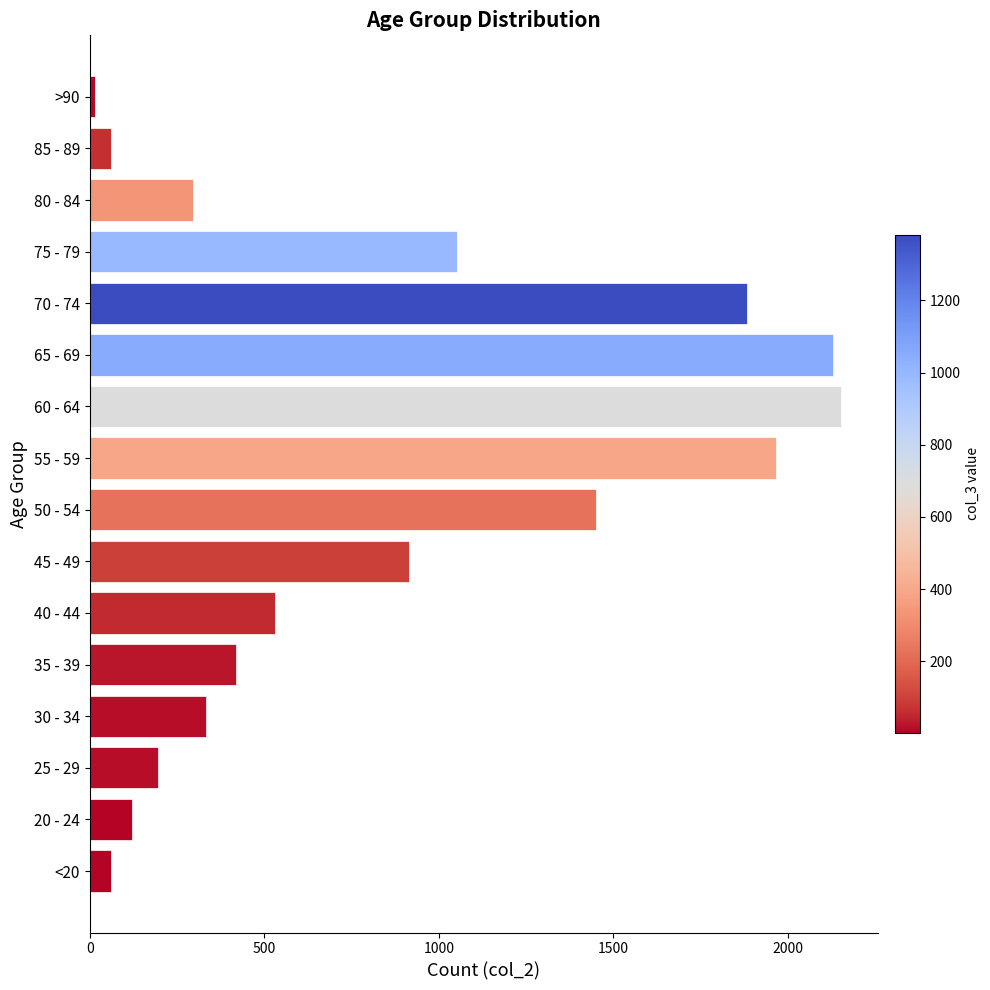

What is the change in value from <20 to 55 - 59?

+1903